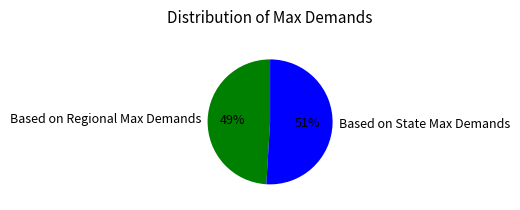

To the nearest percent, what is the combined percentage of Based on State Max Demands and Based on Regional Max Demands?

100%